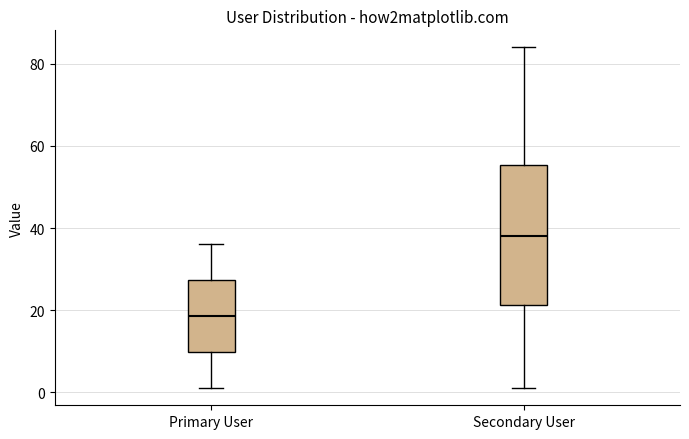

Which box has the highest median line?

Secondary User